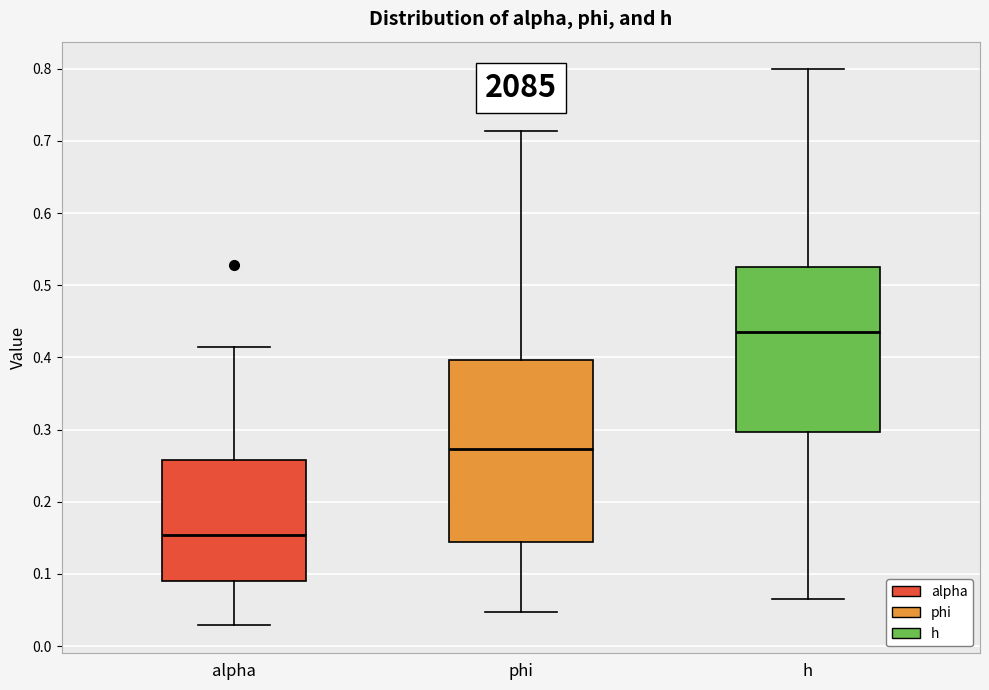

Reading left to right, transcribe this box plot: for each box, give where its median line is, the range the box spans, and where its two whiskers end, as read against the y-axis. The values are not printed on the chart, so give them approximately, as read against the axis.

alpha: median 0.15, box 0.09 to 0.26, whiskers 0.03 to 0.41
phi: median 0.27, box 0.14 to 0.40, whiskers 0.05 to 0.71
h: median 0.44, box 0.30 to 0.52, whiskers 0.07 to 0.80